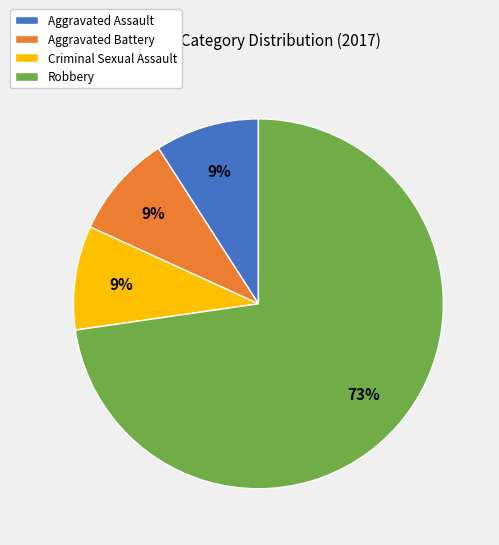

Between Aggravated Battery and Robbery, which is larger?

Robbery